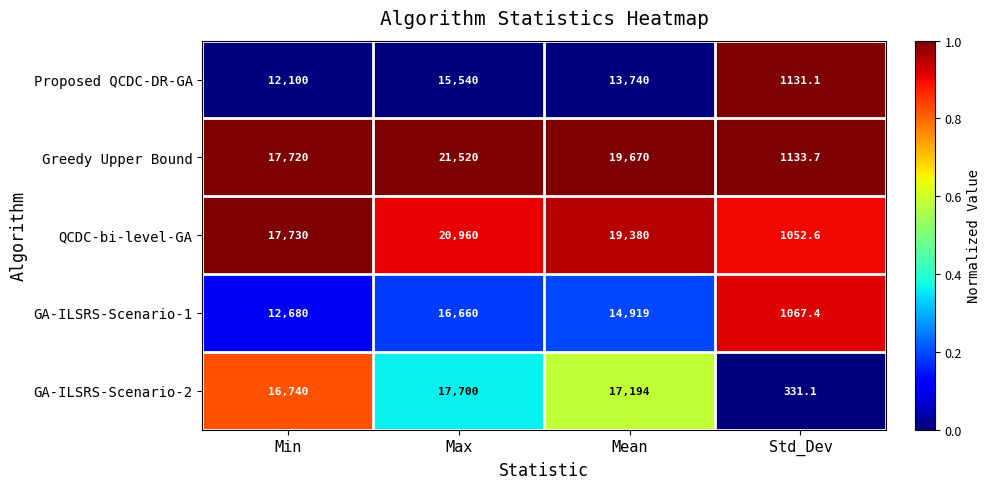

How many categories are shown in the chart?

4